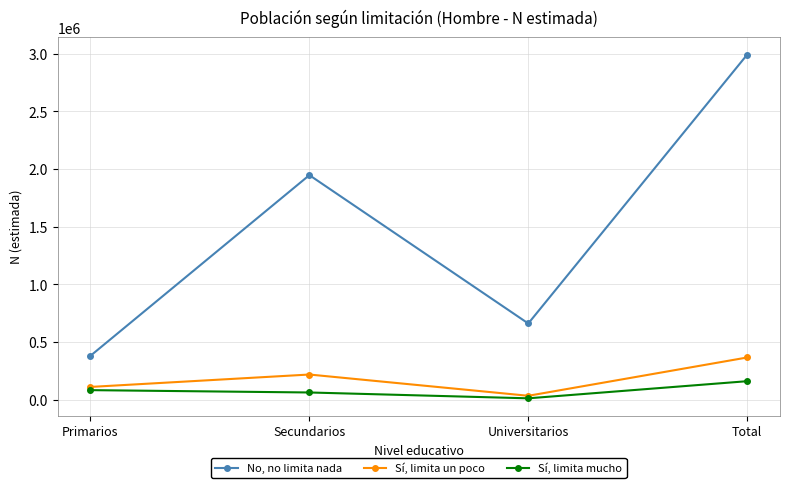

What is the label of the 4th point from the left?

Total